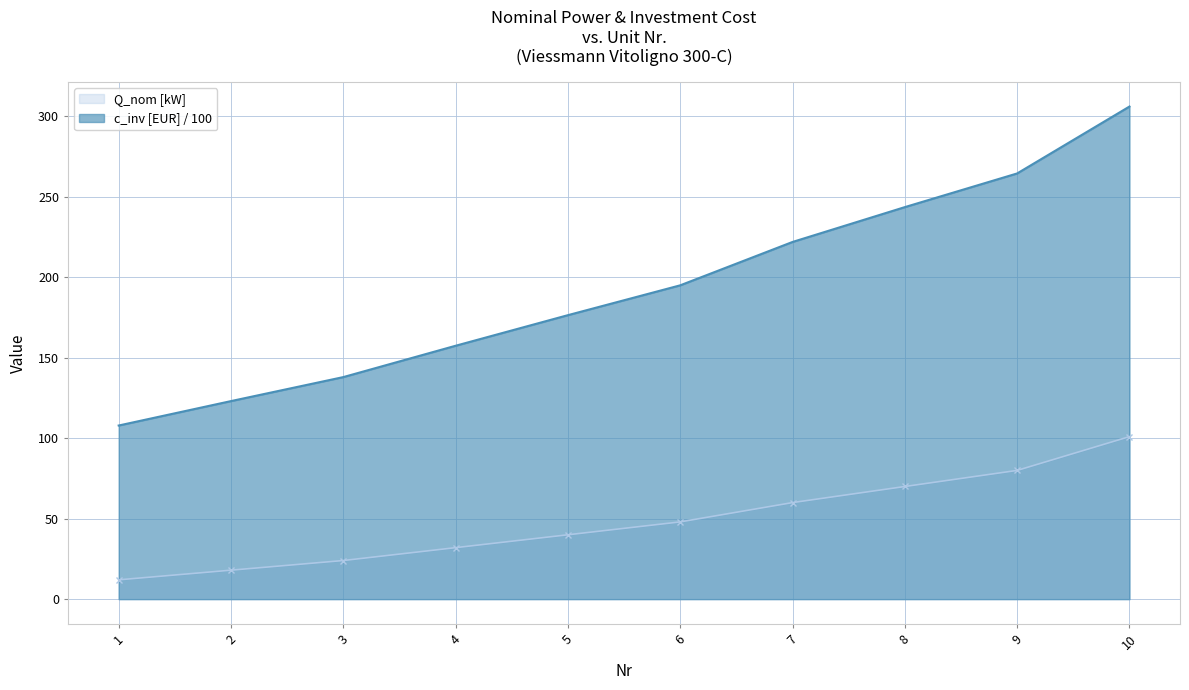

What are all the series names shown in the legend?

Q_nom [kW], c_inv [EUR] / 100